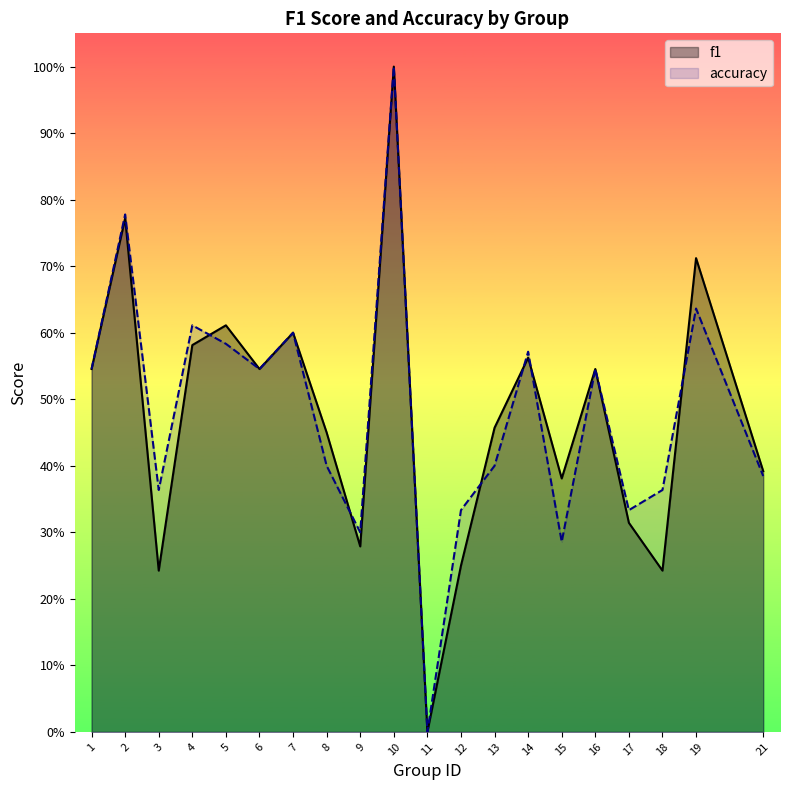

What is the spread (max minus min) of values at 12?

0.1